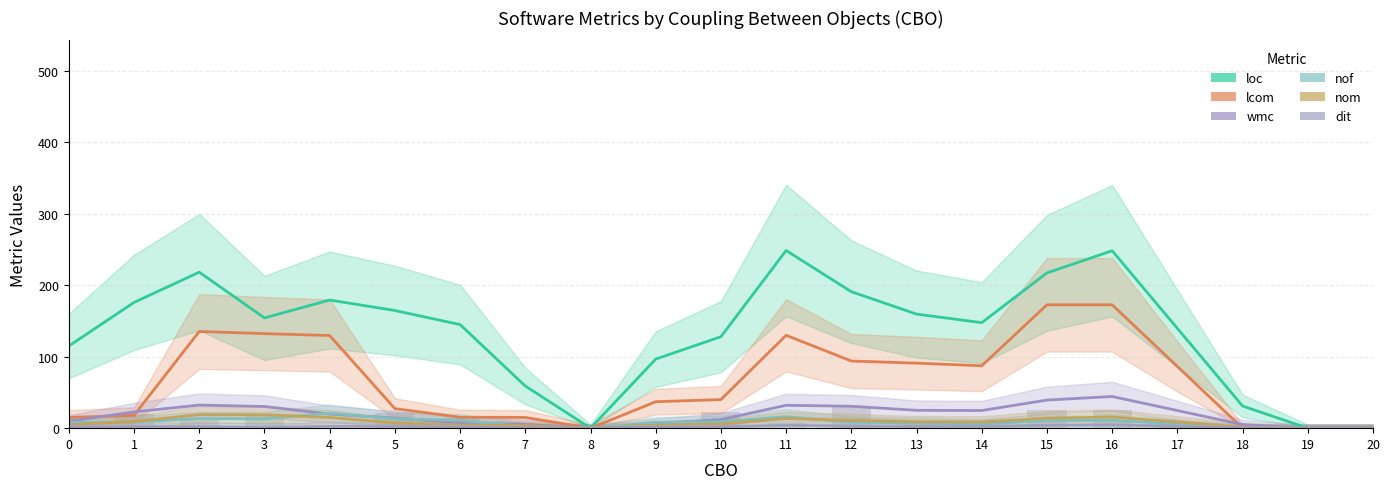

Reading left to right, list all the values displayed in this chart.

loc: 115.0	176.0	218.3	154.3	179.3	164.7	145.0	59.0	0.0	96.7	128.0	248.7	191.0	159.7	147.7	217.3	248.3	139.7	31.0	0.0	0.0
lcom: 15.0	18.0	135.3	132.3	129.7	27.3	15.3	15.0	0.0	37.0	40.0	130.0	94.0	91.0	87.3	172.7	172.7	86.3	0.0	0.0	0.0
wmc: 9.7	22.7	32.3	30.3	19.7	14.0	7.7	5.3	0.0	6.3	12.0	32.0	30.7	25.0	24.7	39.3	44.3	24.7	5.0	0.0	0.0
nof: 7.7	8.7	13.3	13.0	21.0	13.0	11.0	2.0	0.0	8.0	9.0	16.0	8.3	7.3	5.7	10.7	11.0	5.7	0.3	0.0	0.0
nom: 4.7	9.3	19.0	18.7	15.0	7.3	4.3	3.3	0.0	4.0	6.0	13.3	11.0	9.0	8.7	14.0	15.7	8.7	1.7	0.0	0.0
dit: 2.0	2.3	2.3	1.3	2.7	2.7	2.0	0.3	0.0	1.7	2.0	4.0	3.0	2.7	2.7	4.0	4.7	2.7	0.7	0.0	0.0